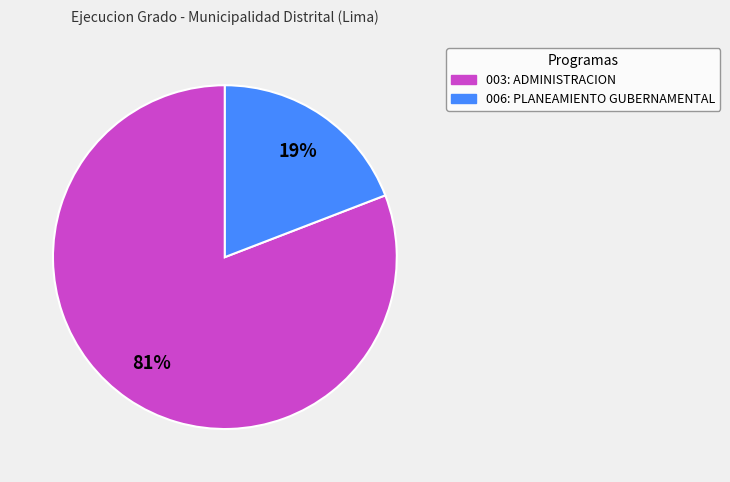

To the nearest percent, what is the difference between the largest and smallest slice percentages?

62%